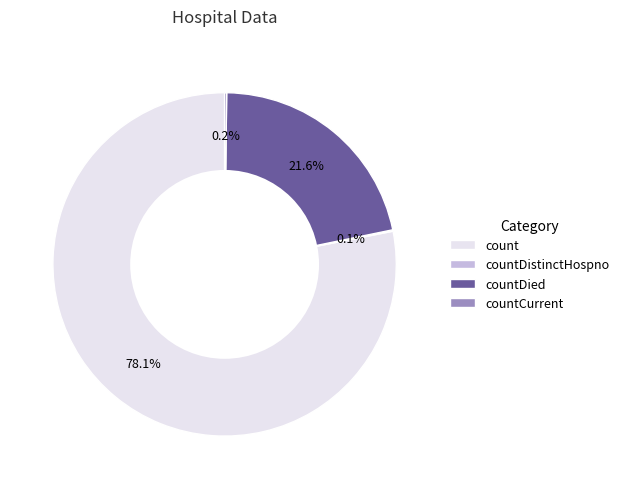

Which category accounts for the majority?

count